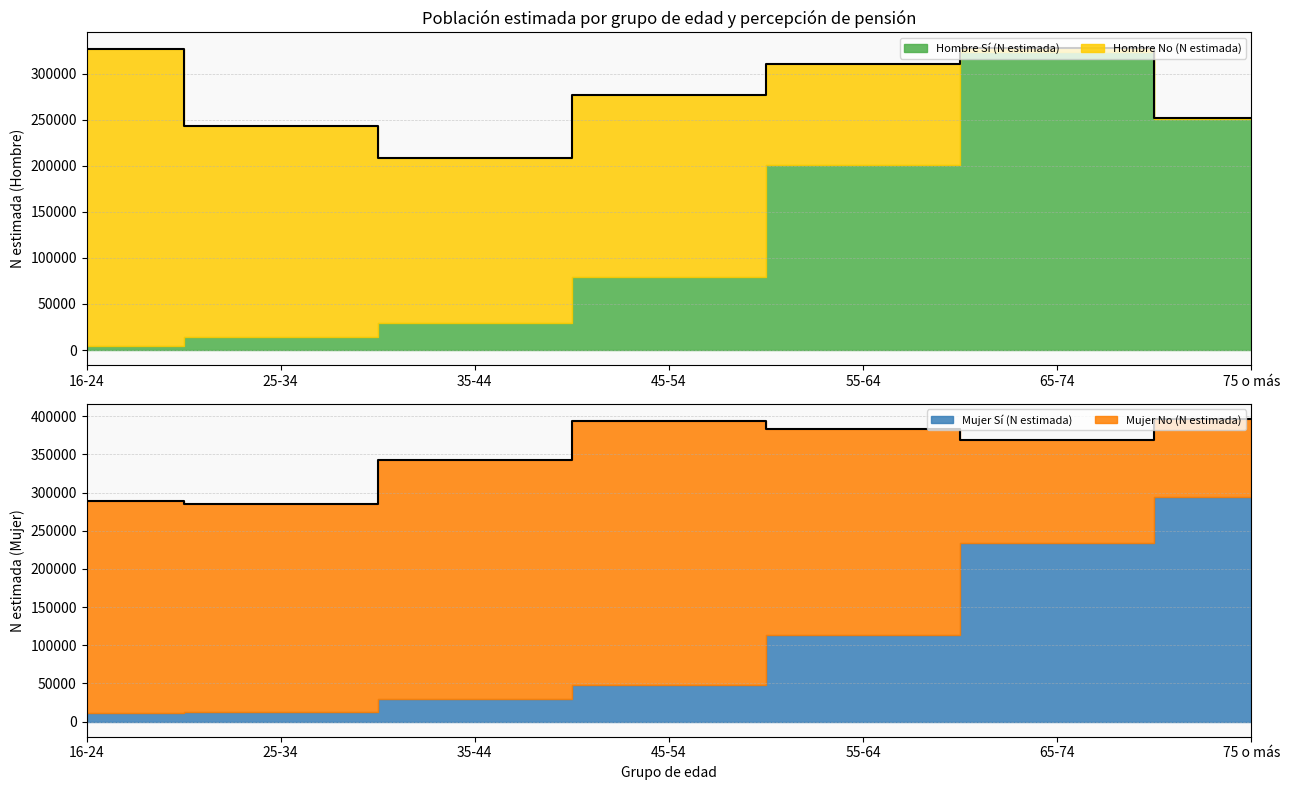

What is the lowest value of the Hombre No (N estimada) series?

1693